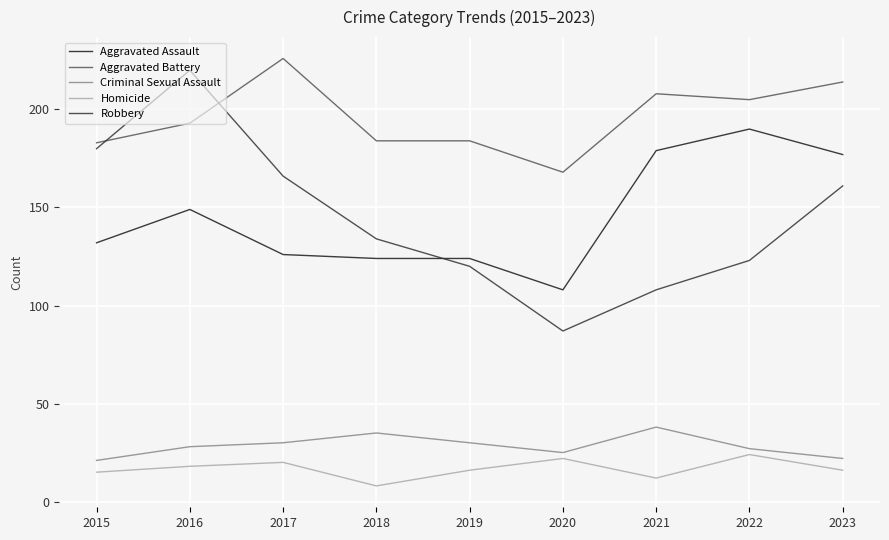

Reading right to left, extract all data points from this chart.

Aggravated Assault: 2023=177	2022=190	2021=179	2020=108	2019=124	2018=124	2017=126	2016=149	2015=132
Aggravated Battery: 2023=214	2022=205	2021=208	2020=168	2019=184	2018=184	2017=226	2016=193	2015=183
Criminal Sexual Assault: 2023=22	2022=27	2021=38	2020=25	2019=30	2018=35	2017=30	2016=28	2015=21
Homicide: 2023=16	2022=24	2021=12	2020=22	2019=16	2018=8	2017=20	2016=18	2015=15
Robbery: 2023=161	2022=123	2021=108	2020=87	2019=120	2018=134	2017=166	2016=220	2015=180